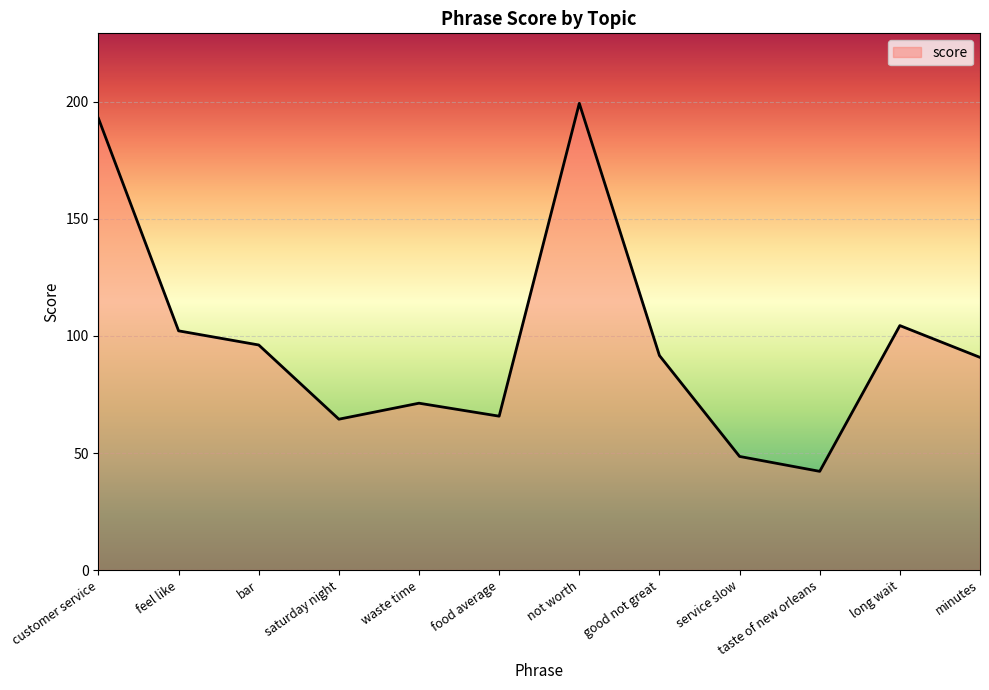

What is the minimum value shown in the chart?

42.2